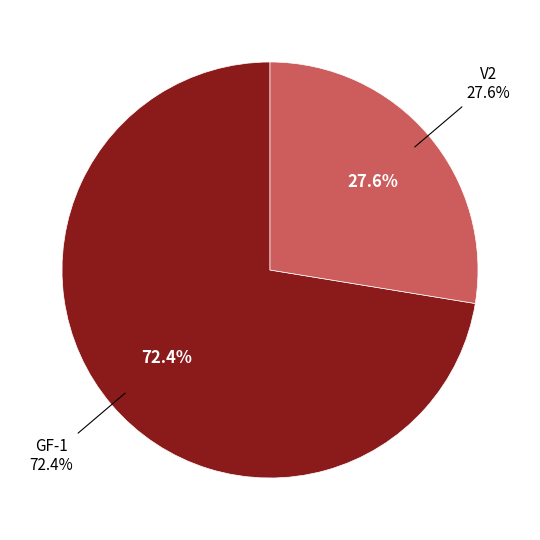

What percentage is the V2 slice, to the nearest percent?

28%